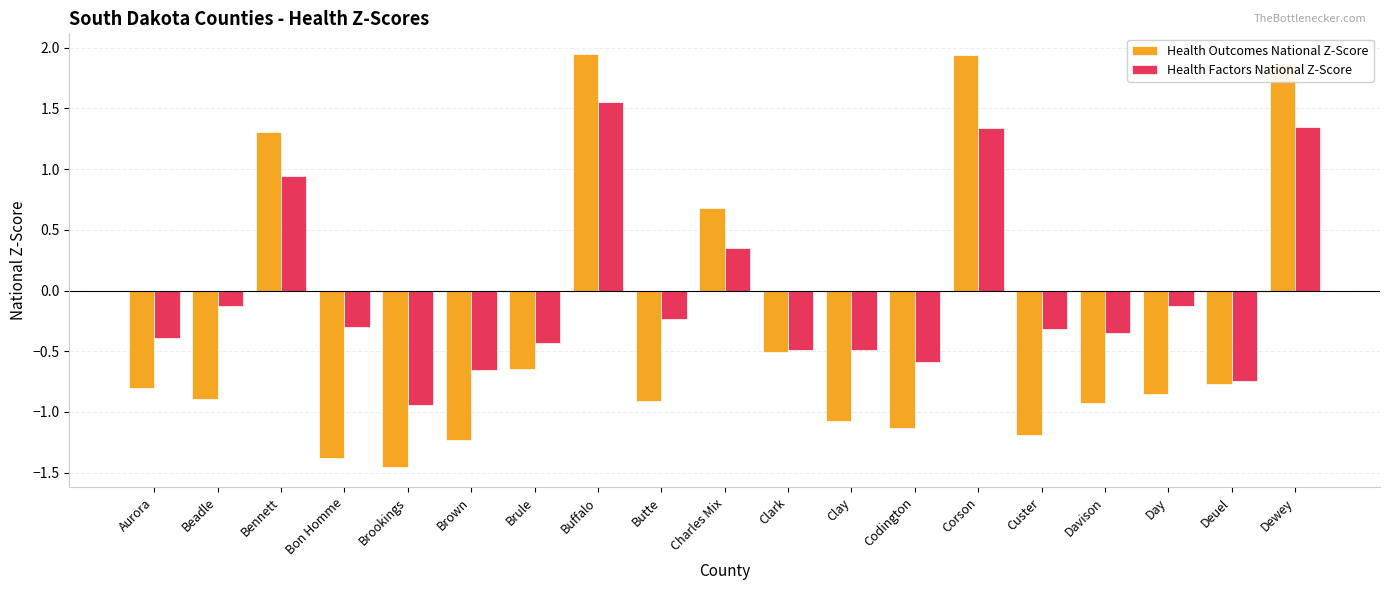

The value of Health Outcomes National Z-Score at Buffalo is 1.9. True or false?

True